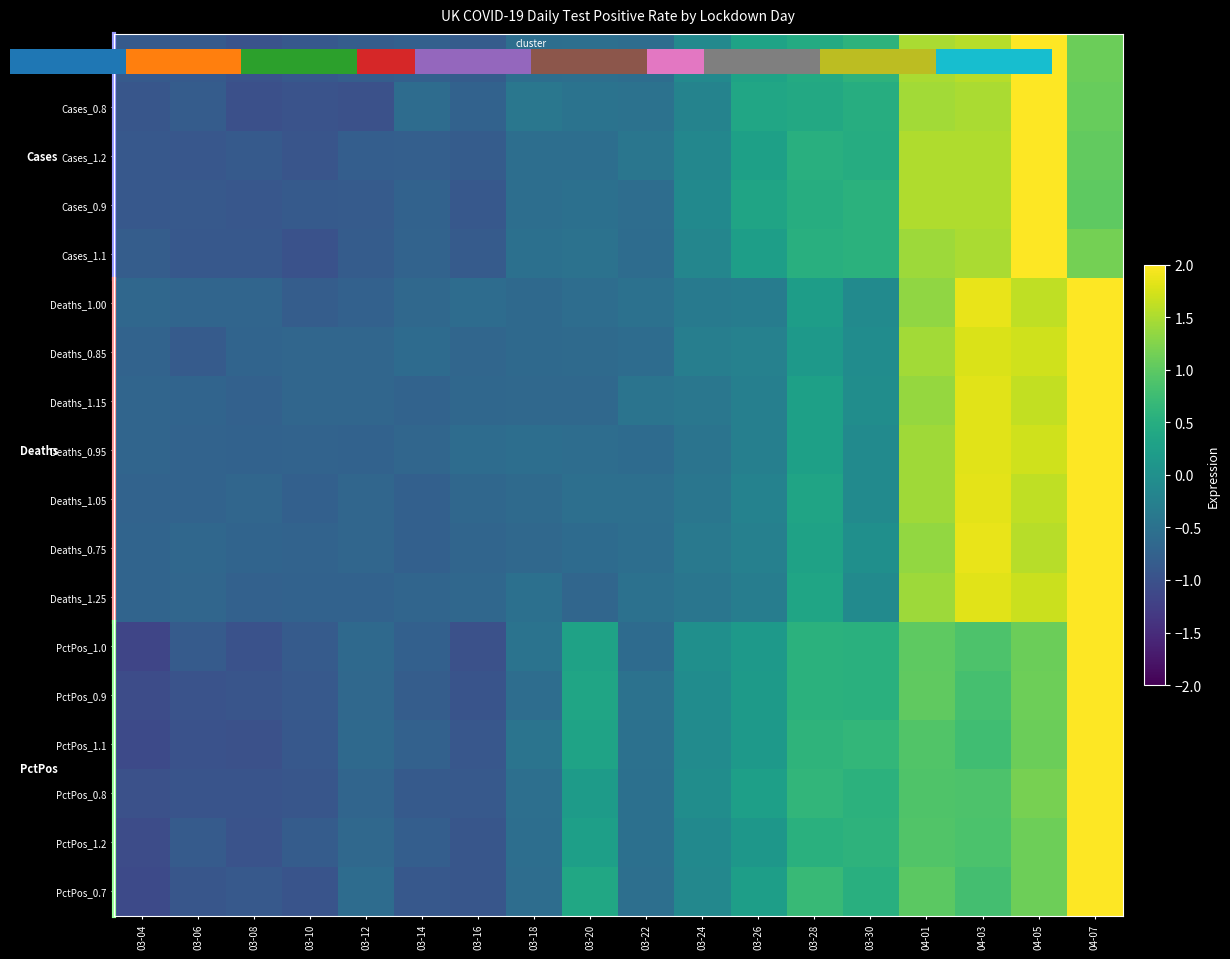

Reading left to right, transcribe all the data shown in this chart.

row_0: -0.9	-0.9	-1.0	-0.9	-0.8	-0.8	-0.8	-0.5	-0.5	-0.6	-0.1	0.3	0.4	0.6	1.5	1.6	2.3	1.1
row_1: -0.9	-0.8	-1.0	-1.0	-1.0	-0.6	-0.7	-0.4	-0.5	-0.5	-0.2	0.4	0.4	0.5	1.5	1.5	2.4	1.1
row_2: -0.9	-0.9	-0.9	-0.9	-0.8	-0.8	-0.8	-0.5	-0.6	-0.4	-0.2	0.3	0.5	0.5	1.5	1.5	2.4	1.0
row_3: -0.9	-0.9	-0.9	-0.9	-0.8	-0.7	-0.9	-0.6	-0.5	-0.6	-0.1	0.3	0.5	0.5	1.5	1.5	2.4	1.0
row_4: -0.8	-0.9	-0.9	-1.0	-0.8	-0.7	-0.8	-0.5	-0.5	-0.6	-0.2	0.2	0.5	0.6	1.4	1.5	2.4	1.2
row_5: -0.7	-0.7	-0.7	-0.8	-0.8	-0.6	-0.6	-0.6	-0.6	-0.5	-0.4	-0.3	0.2	-0.1	1.3	1.9	1.6	2.3
row_6: -0.7	-0.9	-0.7	-0.7	-0.7	-0.6	-0.7	-0.6	-0.6	-0.6	-0.3	-0.2	0.1	-0.1	1.4	1.8	1.7	2.2
row_7: -0.7	-0.7	-0.8	-0.7	-0.7	-0.7	-0.7	-0.6	-0.7	-0.5	-0.4	-0.3	0.3	-0.0	1.4	1.8	1.6	2.3
row_8: -0.7	-0.7	-0.7	-0.7	-0.7	-0.7	-0.6	-0.6	-0.6	-0.6	-0.5	-0.3	0.3	-0.1	1.4	1.8	1.7	2.2
row_9: -0.7	-0.7	-0.7	-0.8	-0.7	-0.8	-0.7	-0.6	-0.5	-0.5	-0.4	-0.2	0.3	-0.1	1.4	1.8	1.6	2.2
row_10: -0.7	-0.7	-0.7	-0.7	-0.7	-0.8	-0.7	-0.6	-0.6	-0.6	-0.4	-0.3	0.3	-0.0	1.3	1.9	1.6	2.3
row_11: -0.7	-0.7	-0.8	-0.7	-0.7	-0.7	-0.7	-0.5	-0.7	-0.5	-0.4	-0.3	0.4	-0.1	1.4	1.8	1.7	2.2
row_12: -1.2	-0.8	-1.0	-0.9	-0.6	-0.8	-1.0	-0.5	0.3	-0.6	-0.0	0.2	0.5	0.5	1.0	0.9	1.1	2.8
row_13: -1.1	-1.0	-0.9	-0.9	-0.6	-0.8	-1.0	-0.6	0.3	-0.5	-0.1	0.2	0.6	0.5	1.0	0.8	1.1	2.8
row_14: -1.1	-1.0	-1.0	-0.9	-0.6	-0.8	-0.9	-0.5	0.3	-0.5	-0.1	0.1	0.6	0.7	0.9	0.8	1.1	2.9
row_15: -1.0	-1.0	-1.0	-0.9	-0.7	-0.9	-0.9	-0.5	0.2	-0.5	-0.0	0.3	0.6	0.6	0.9	0.9	1.2	2.8
row_16: -1.1	-0.9	-1.0	-0.8	-0.7	-0.8	-0.9	-0.5	0.3	-0.5	-0.1	0.1	0.5	0.6	0.9	0.9	1.1	2.9
row_17: -1.1	-0.9	-0.9	-1.0	-0.6	-0.9	-0.9	-0.6	0.4	-0.5	-0.1	0.2	0.7	0.5	1.0	0.8	1.1	2.8